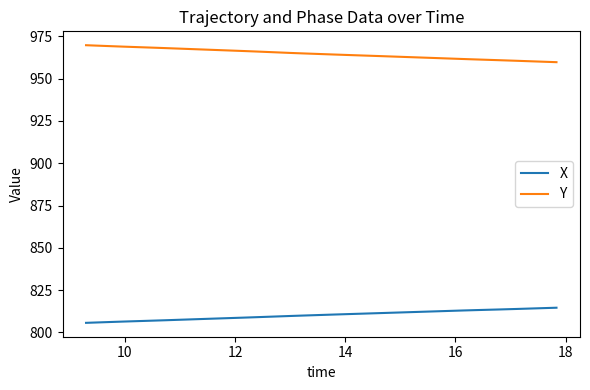

Is this an area chart (filled region under the line)?

No